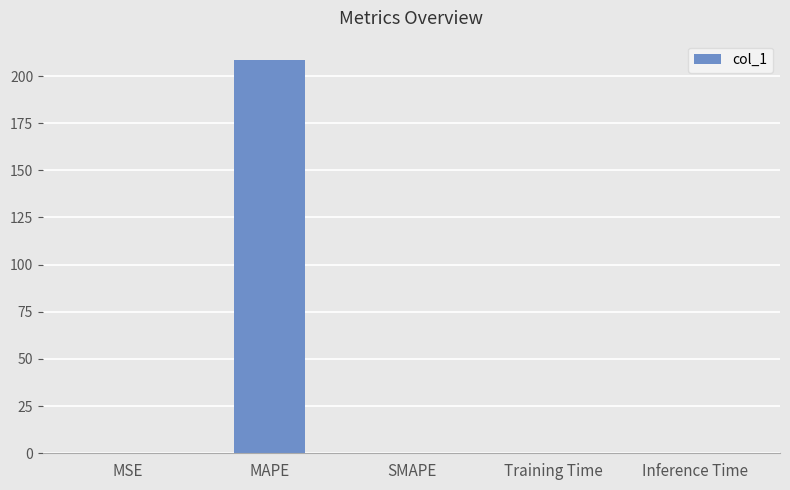

True or false: the data shows 0.0 at SMAPE.

True